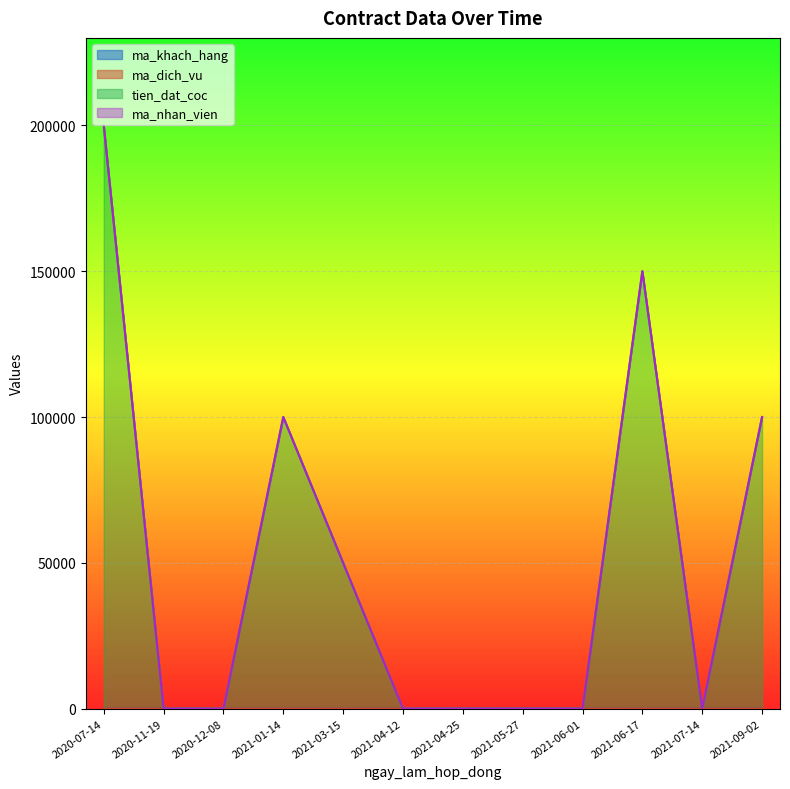

What is the approximate value of ma_khach_hang at 2020-07-14?

3